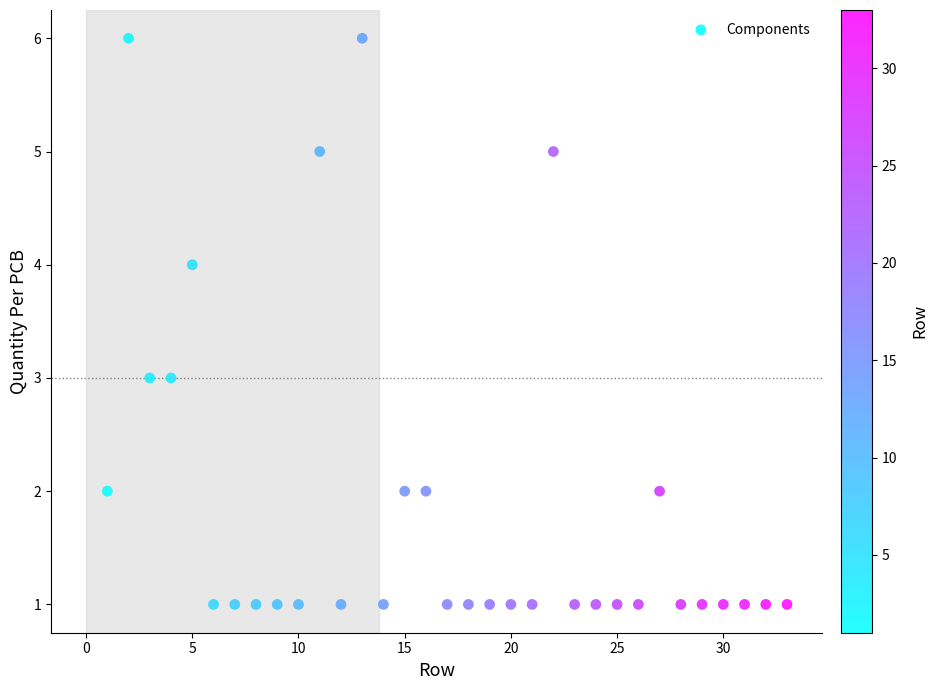

What is the range of X values (max minus min)?

32